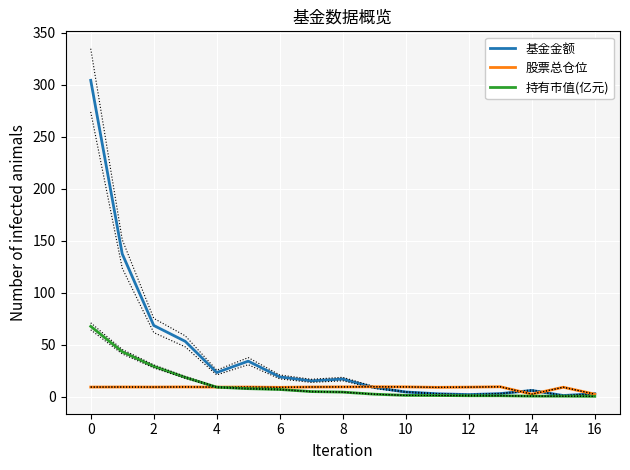

How many data points in 股票总仓位 are less than 9?

5